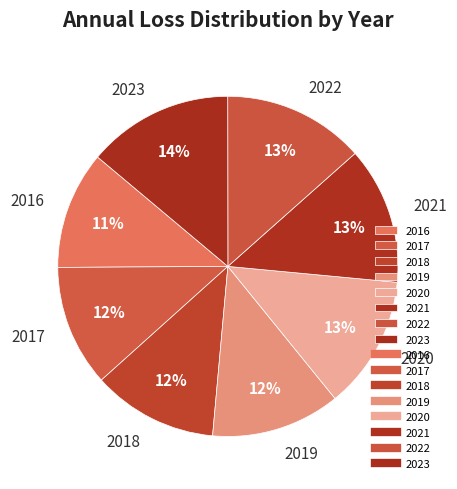

Count the number of slices in the pie.

8